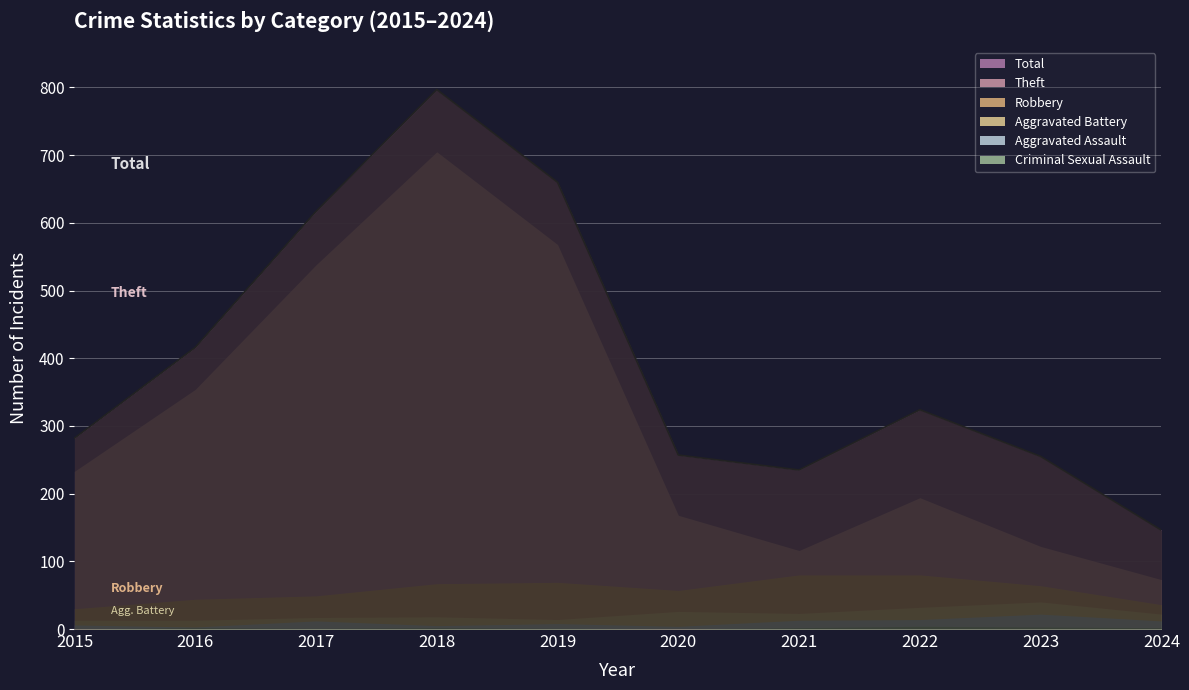

What is the difference between the maximum and second lowest values in the Theft series?

589